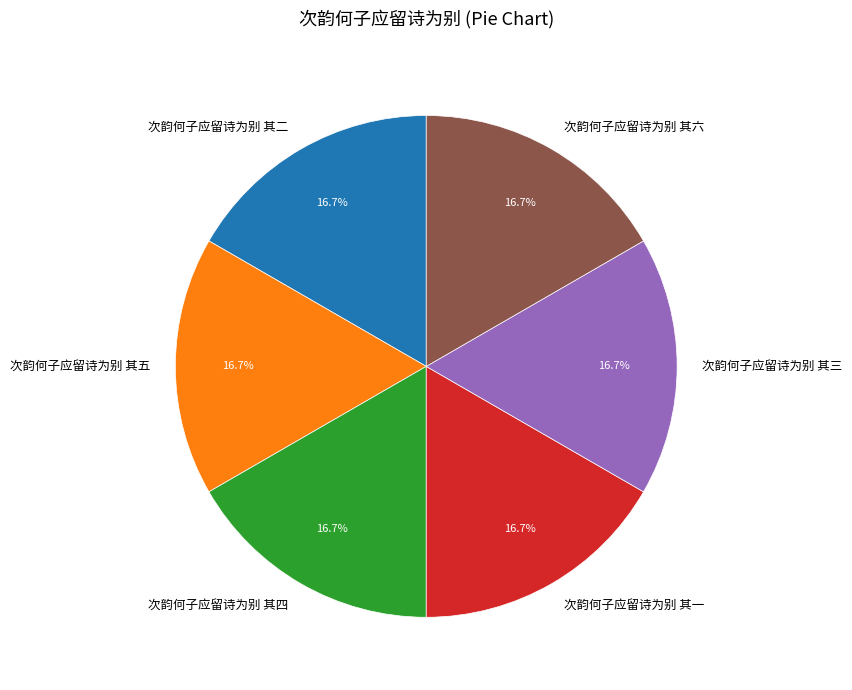

True or false: 次韵何子应留诗为别 其五 accounts for 17% of the total.

True